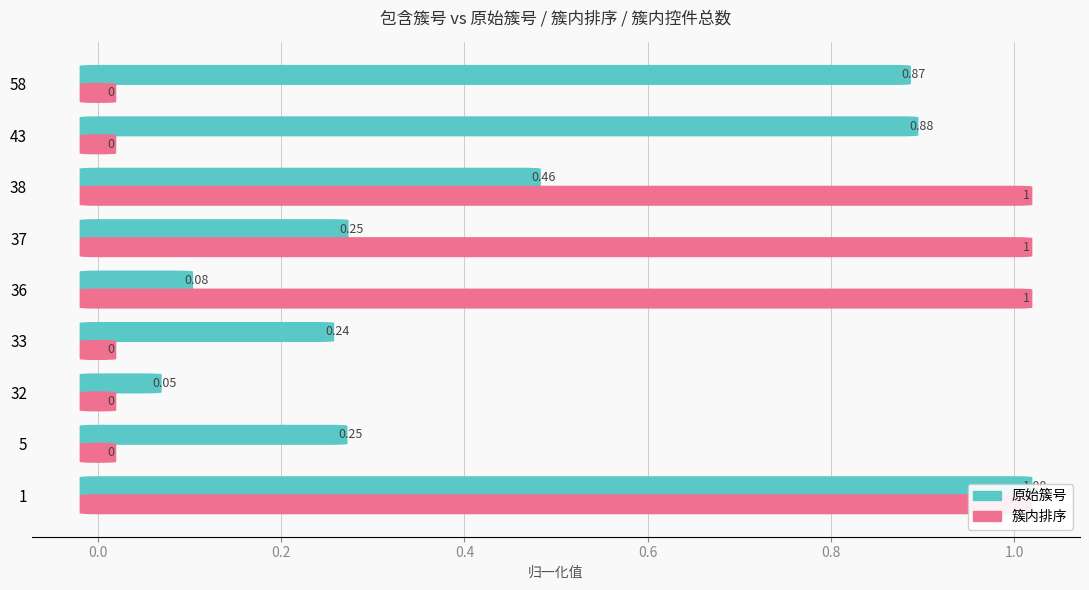

Reading right to left, list all the values displayed in this chart.

原始簇号: 0.9	0.9	0.5	0.3	0.1	0.2	0.0	0.3	1.0
簇内排序: 0.0	0.0	1.0	1.0	1.0	0.0	0.0	0.0	1.0